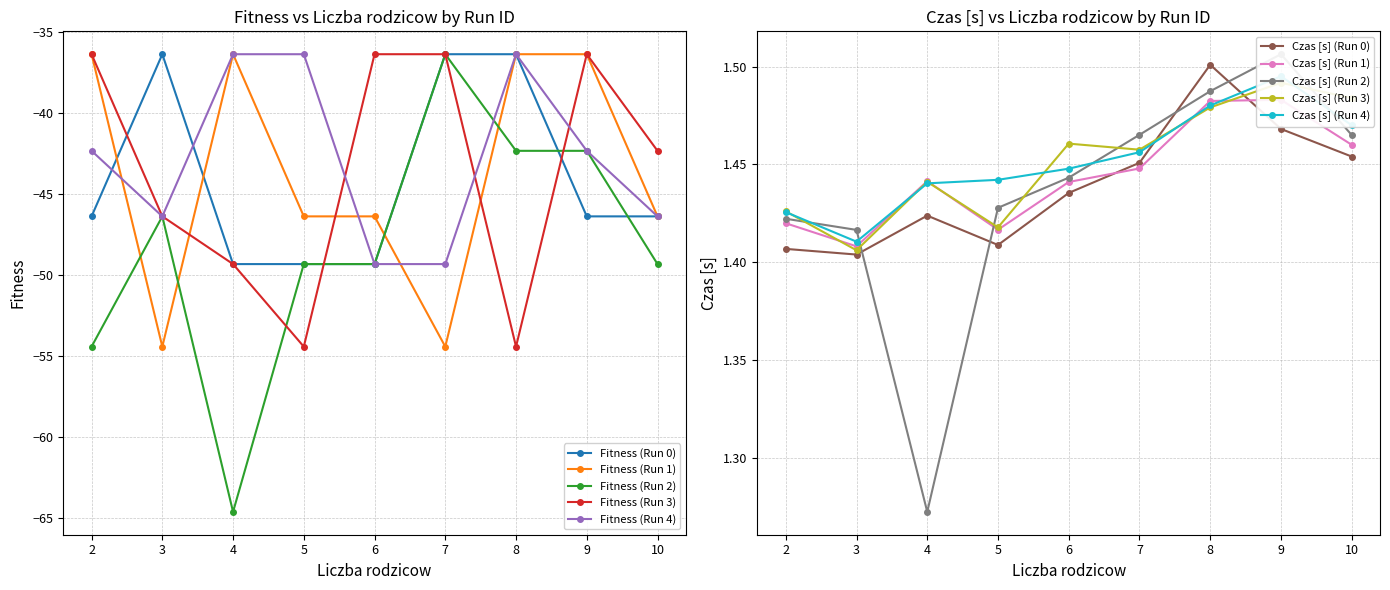

Count the Czas [s] (Run 4) values in the range 1 to 2.

9